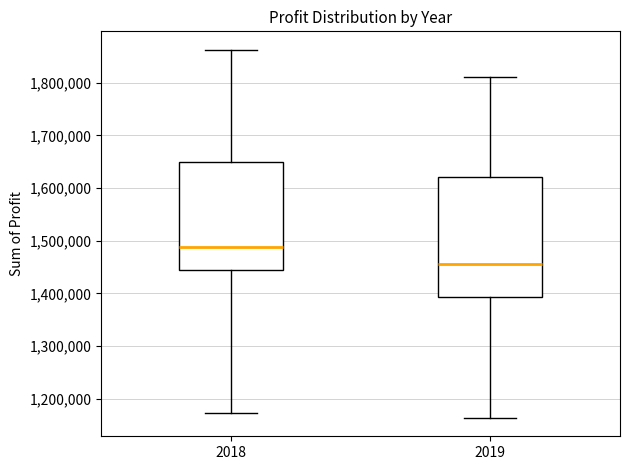

Reading left to right, transcribe this box plot: for each box, give where its median line is, the range the box spans, and where its two whiskers end, as read against the y-axis. The values are not printed on the chart, so give them approximately, as read against the axis.

2018: median 1490000, box 1440000 to 1650000, whiskers 1170000 to 1860000
2019: median 1450000, box 1390000 to 1620000, whiskers 1160000 to 1810000